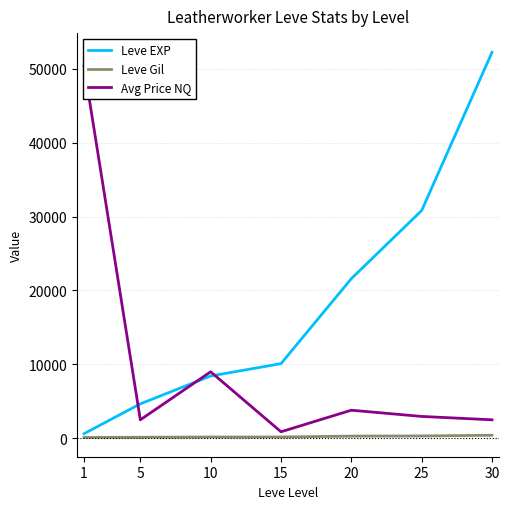

Which series changed the most between 10 and 30?

Leve EXP